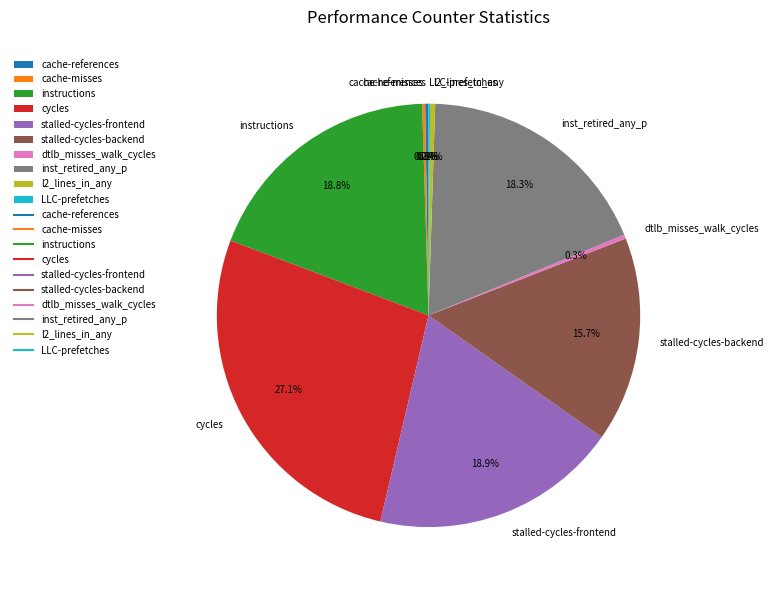

Which slice is the largest?

cycles